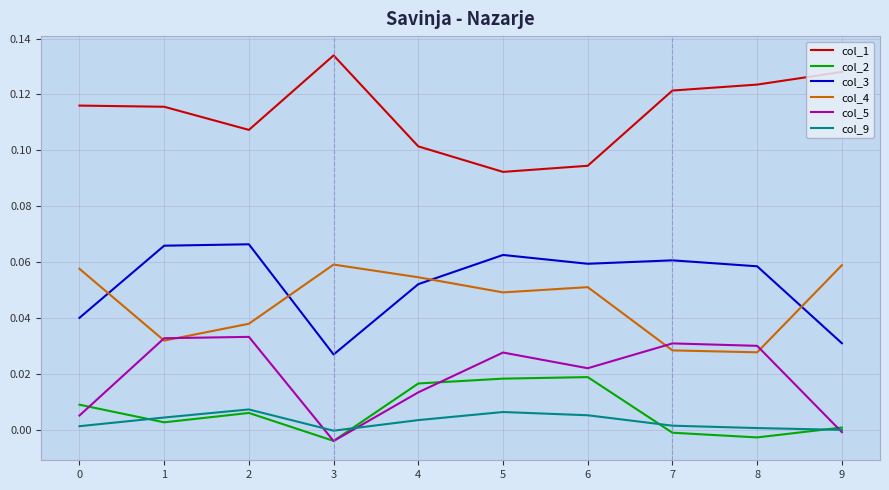

How many interior local peaks does the col_4 series have?

2